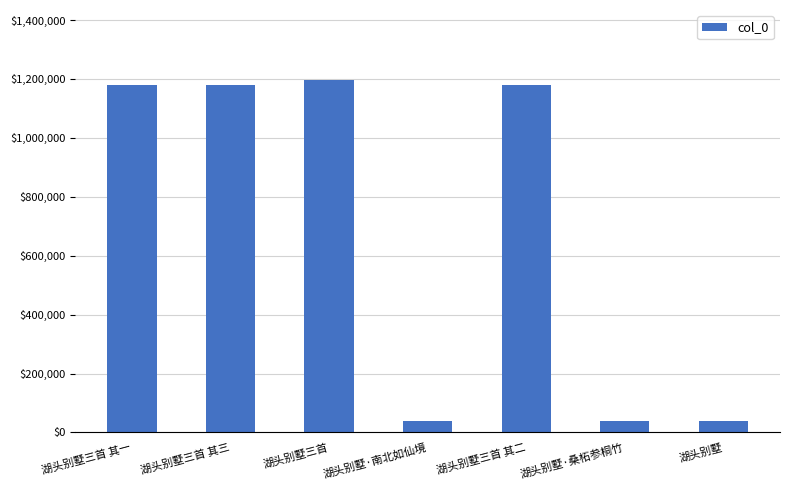

Approximately how many times larger is the value at 湖头别墅三首 其一 compared to 湖头别墅三首 其三?

1.0